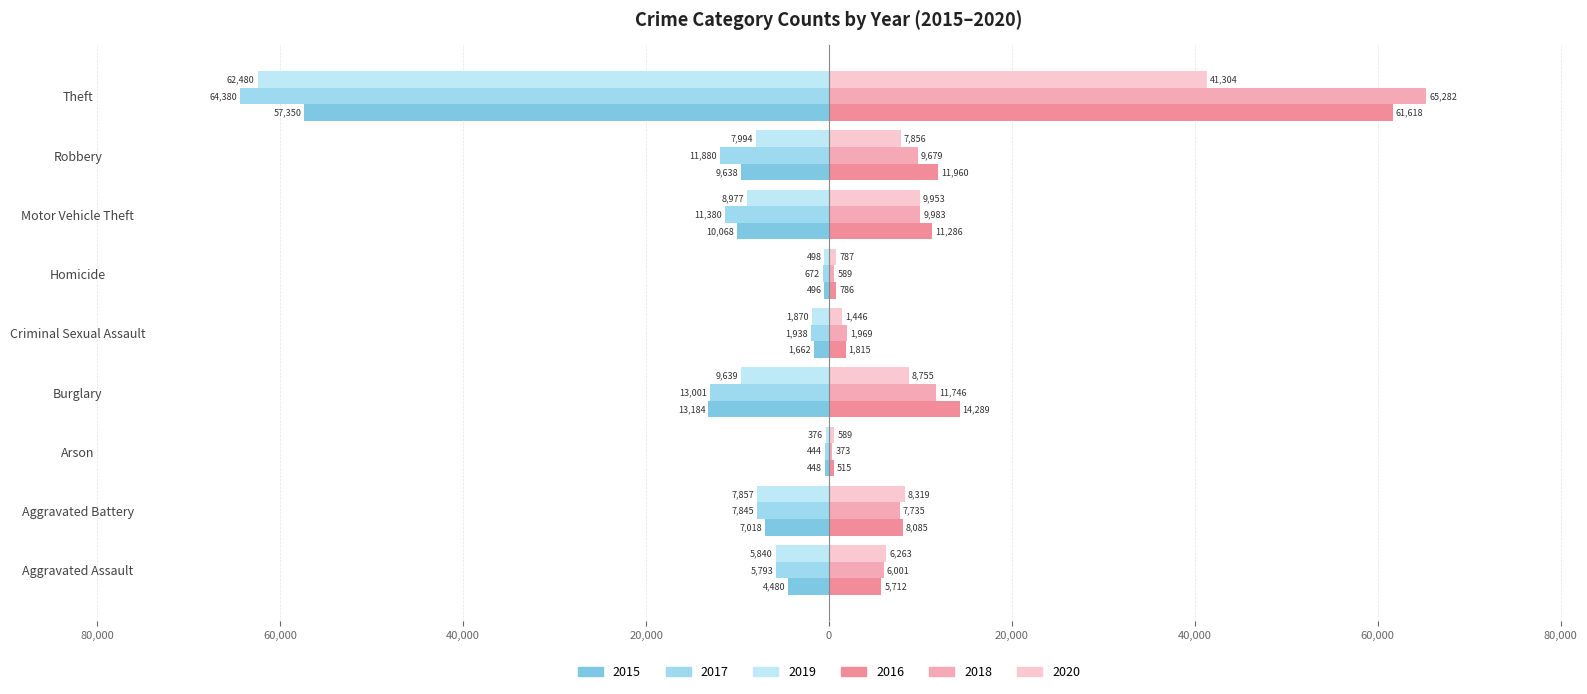

What position from the right is Aggravated Assault?

9